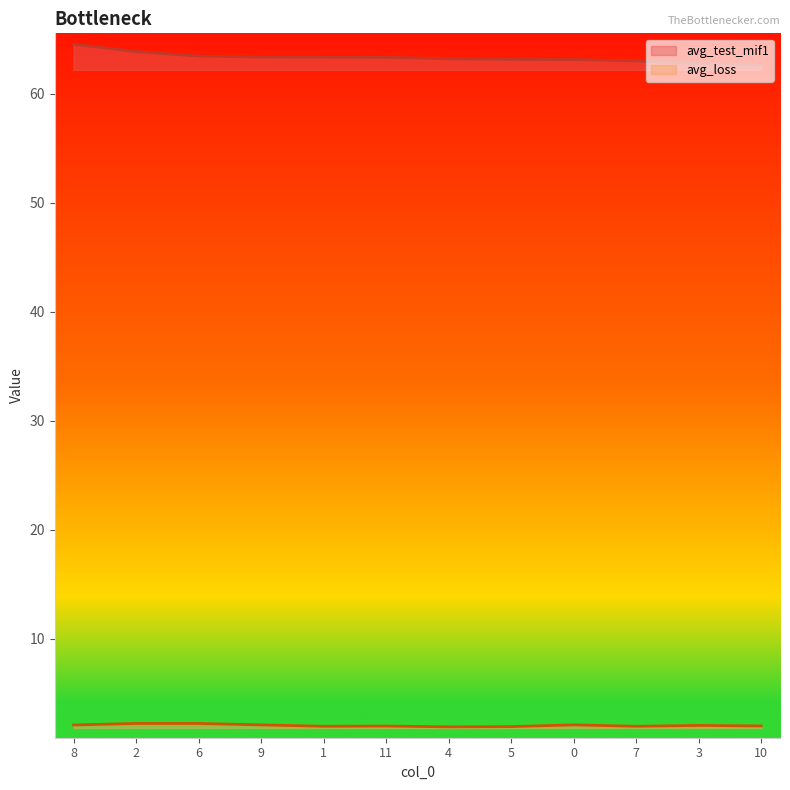

Is the value of avg_test_mif1 at 2 greater than the value of avg_loss at 8?

Yes